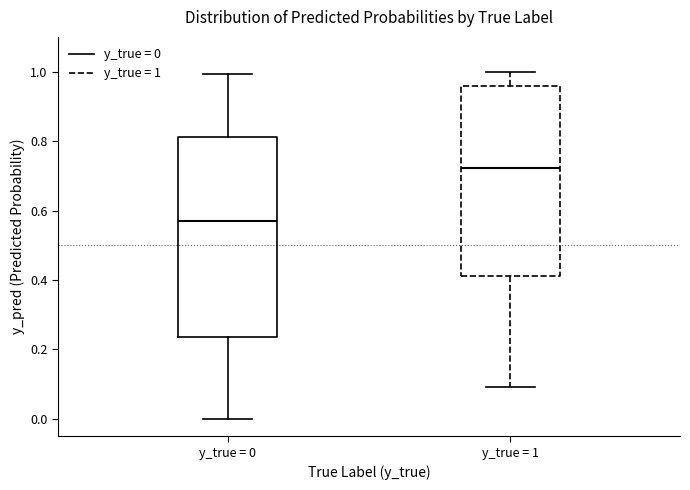

Which box is the tallest, from its lower edge to its upper edge?

y_true = 0